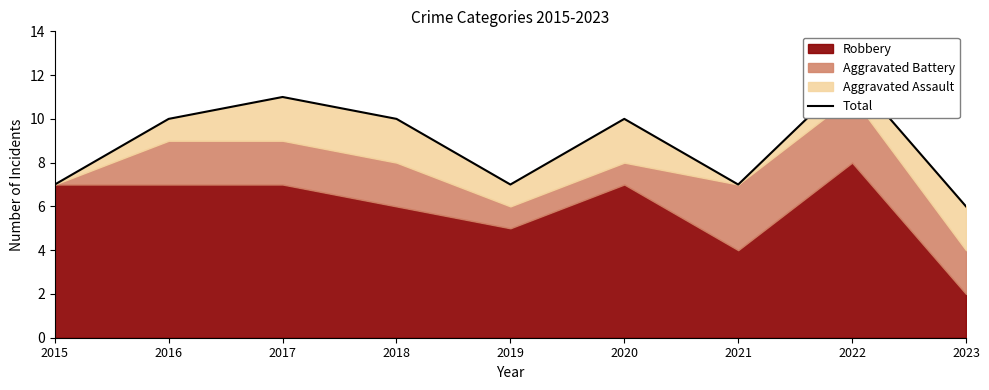

How many data points does each series have?

9